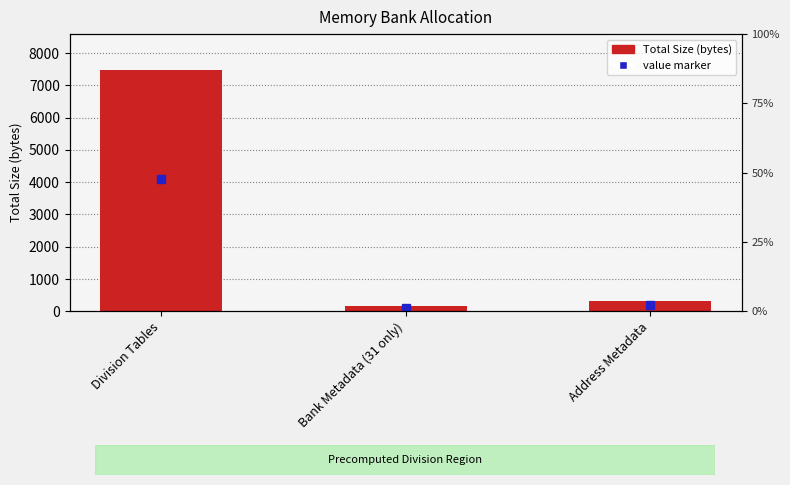

What is the difference between the values at Division Tables and Address Metadata?

7136